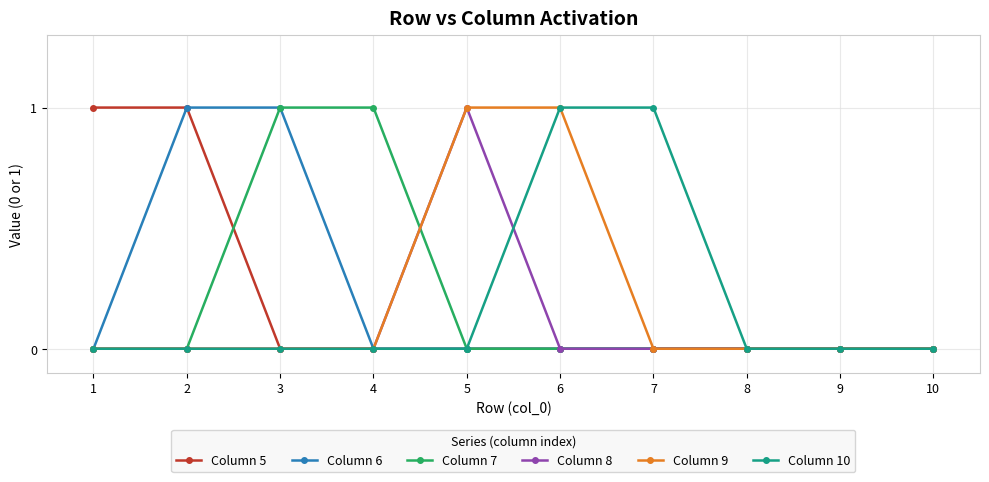

Reading left to right, transcribe all the data shown in this chart.

Column 5: 1=1	2=1	3=0	4=0	5=0	6=0	7=0	8=0	9=0	10=0
Column 6: 1=0	2=1	3=1	4=0	5=0	6=0	7=0	8=0	9=0	10=0
Column 7: 1=0	2=0	3=1	4=1	5=0	6=0	7=0	8=0	9=0	10=0
Column 8: 1=0	2=0	3=0	4=0	5=1	6=0	7=0	8=0	9=0	10=0
Column 9: 1=0	2=0	3=0	4=0	5=1	6=1	7=0	8=0	9=0	10=0
Column 10: 1=0	2=0	3=0	4=0	5=0	6=1	7=1	8=0	9=0	10=0